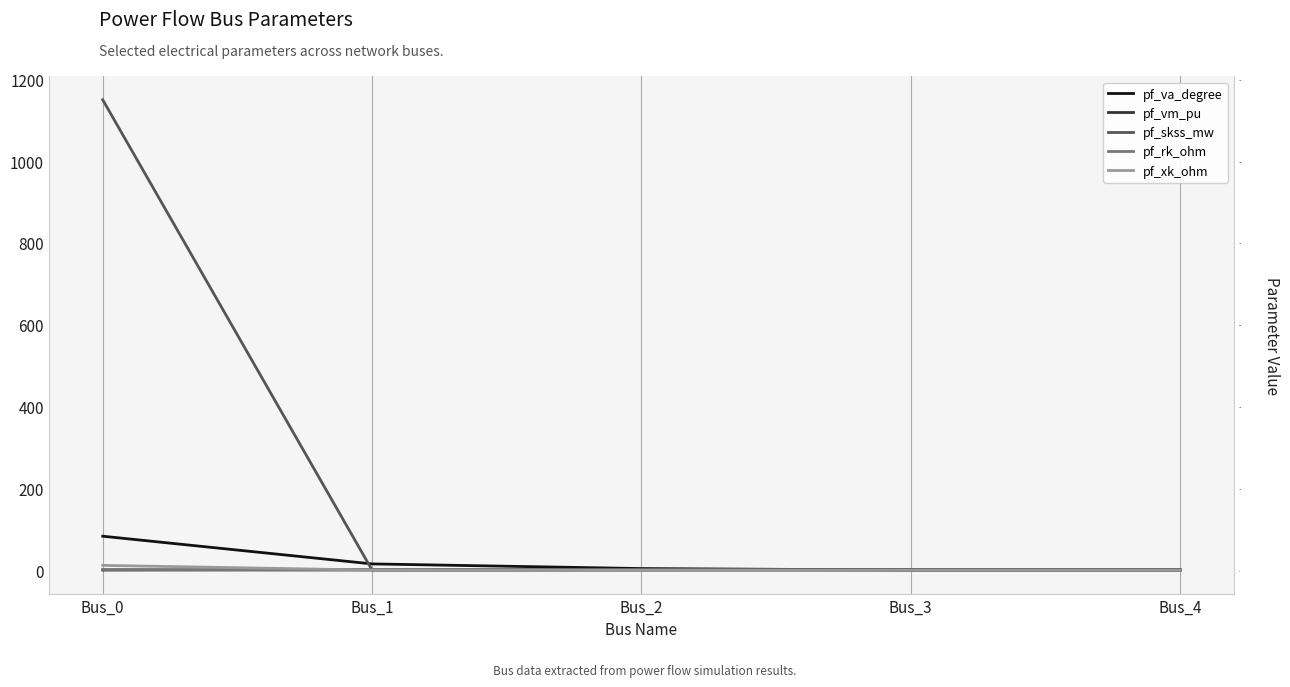

Where is pf_va_degree nearest to the value 41?

Bus_1